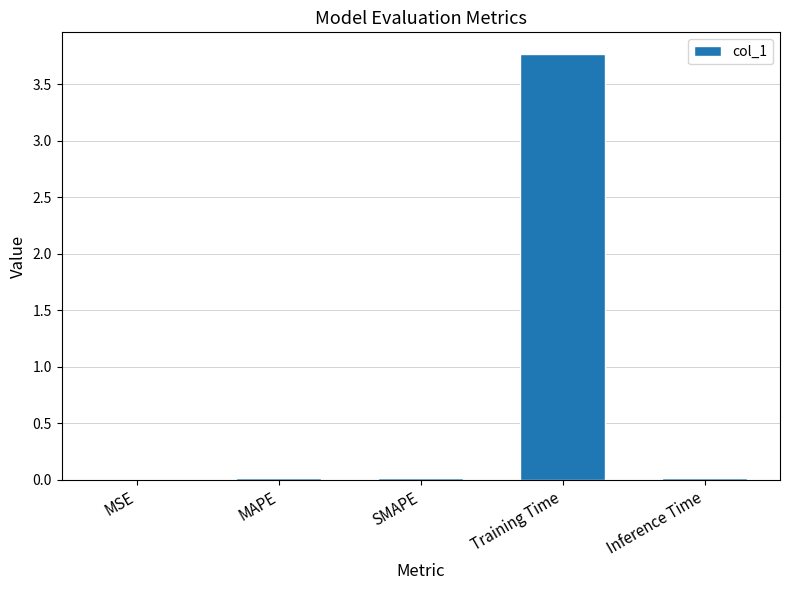

Are the bars grouped side by side (vs. stacked)?

No